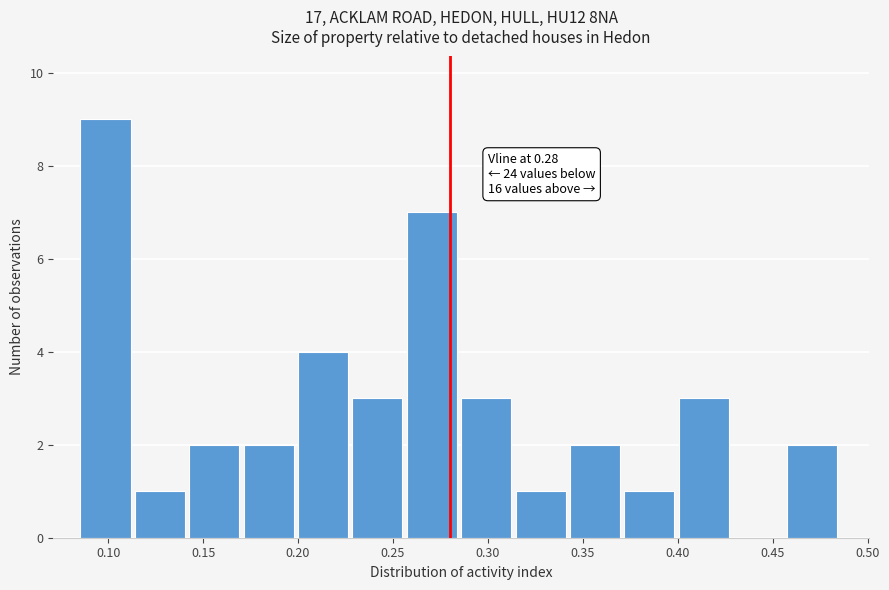

Over which range of the x-axis is the bar tallest?

0.085 to 0.115